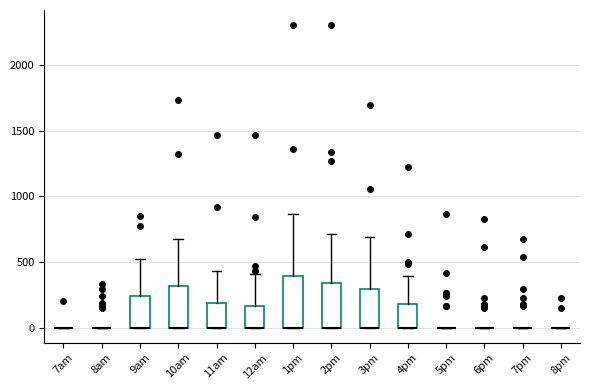

Comparing the boxes themselves (not the whiskers), which one is the tallest?

1pm